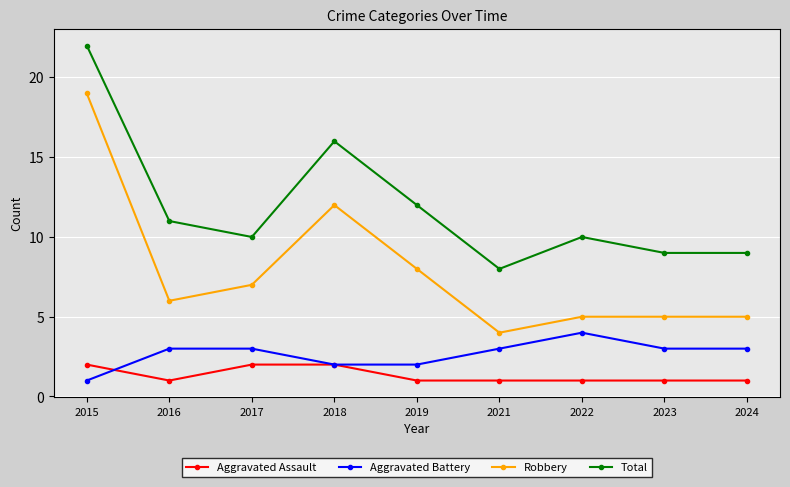

What are all the series names shown in the legend?

Aggravated Assault, Aggravated Battery, Robbery, Total